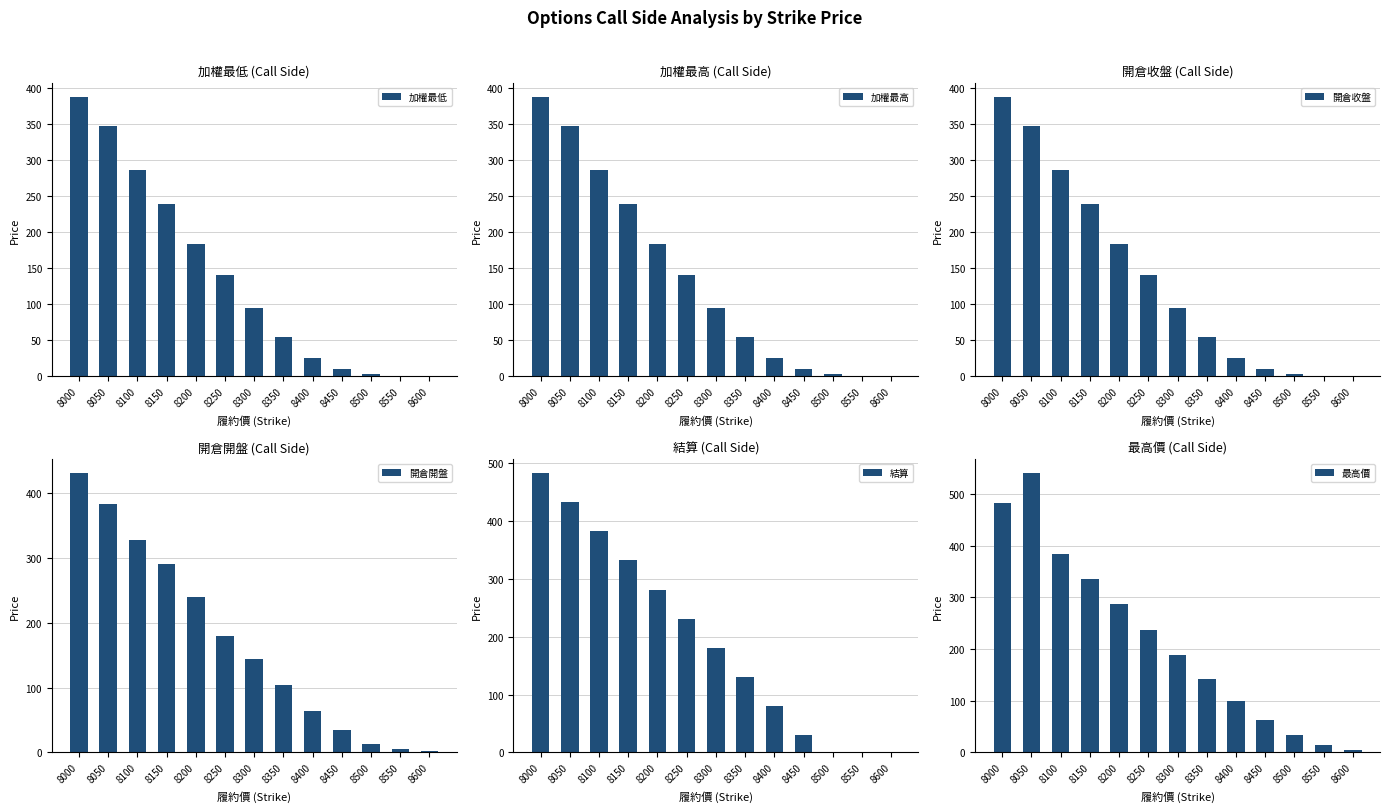

Is it true that 加權最高 equals 18.5 at 8350?

False